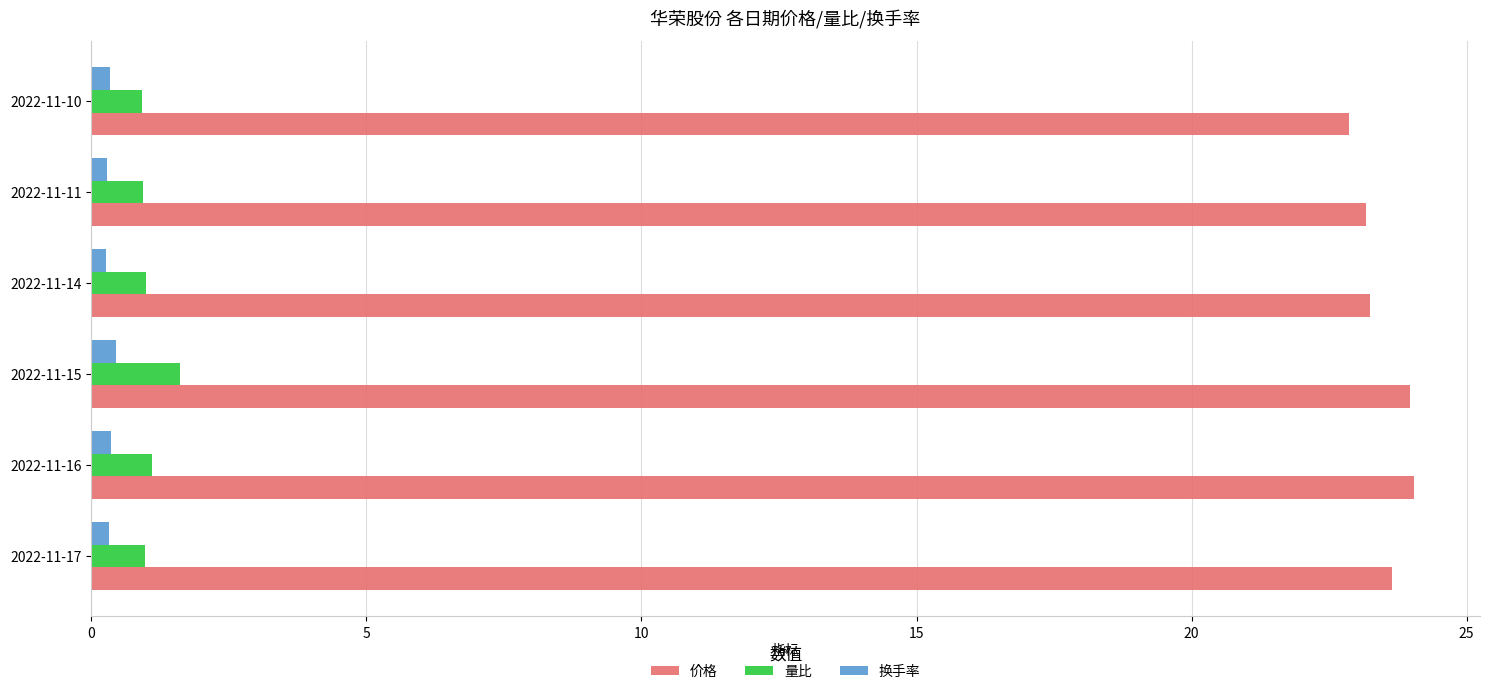

What is the smallest value displayed?

0.3